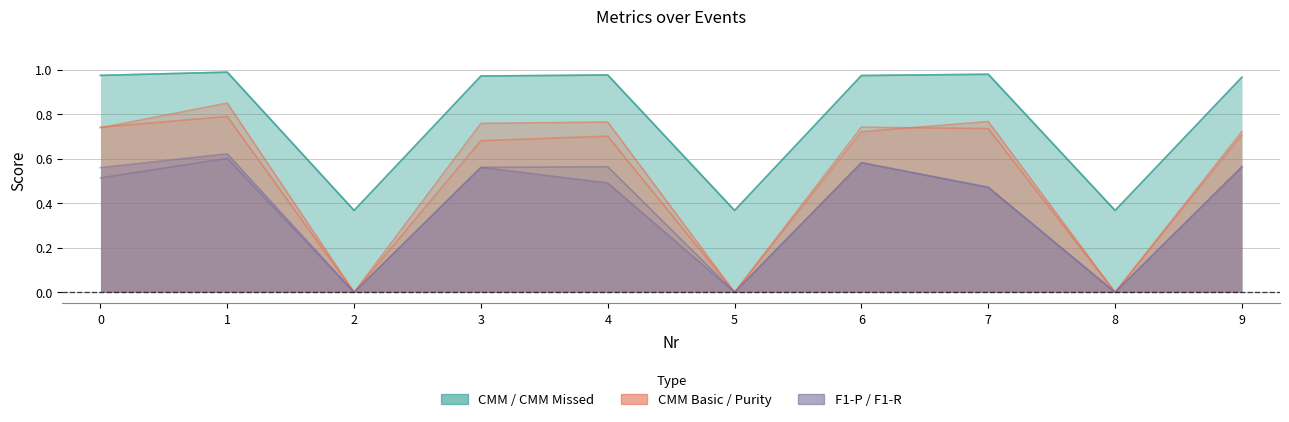

Which series has the largest total across all categories?

CMM